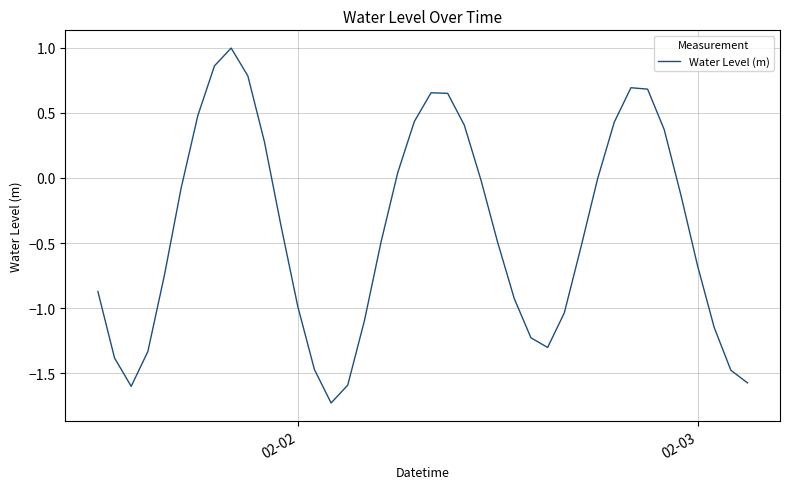

How many lines are shown in the chart?

1